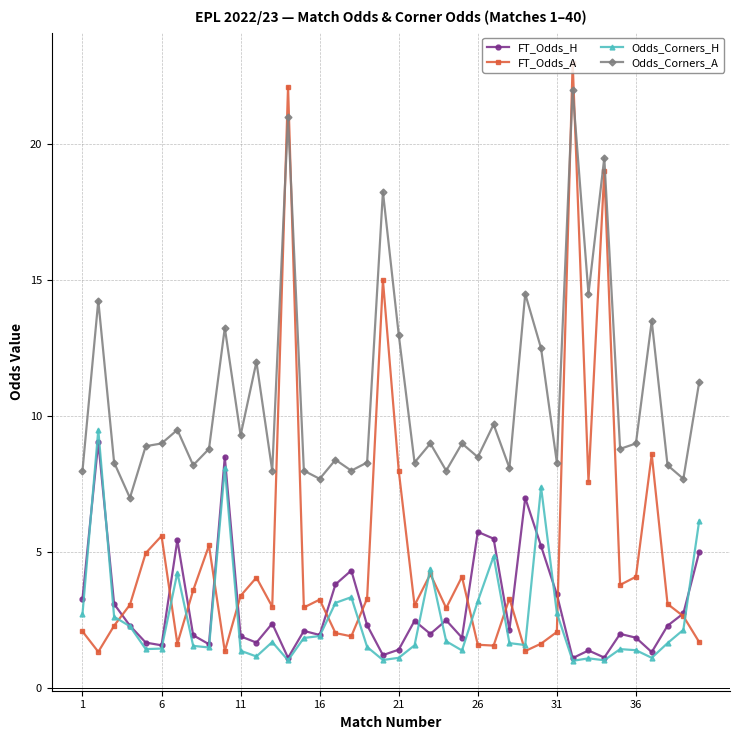

What is the value of the FT_Odds_H point at the 37th from the left?

1.3